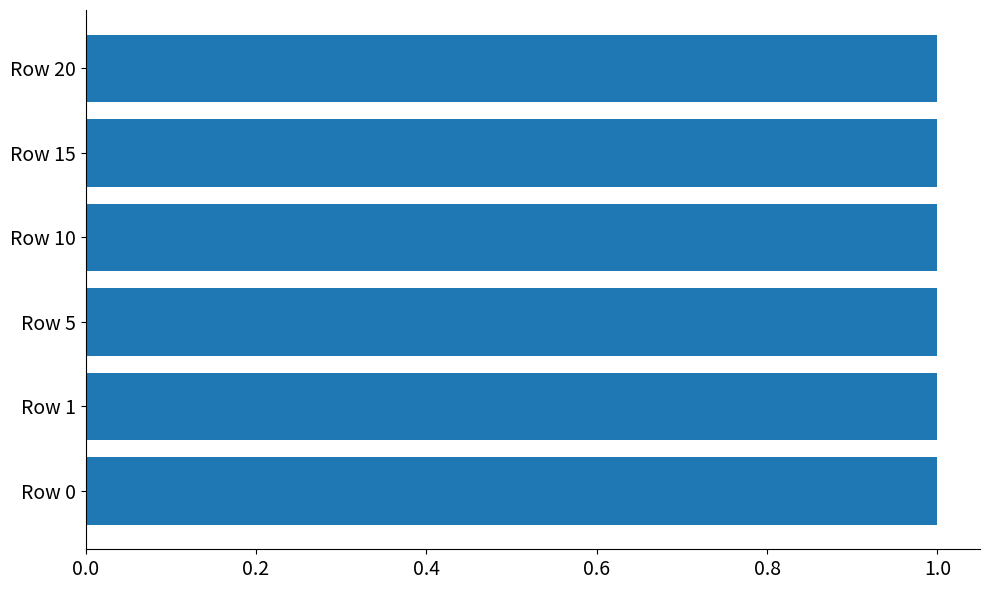

How many categories are shown in the chart?

6